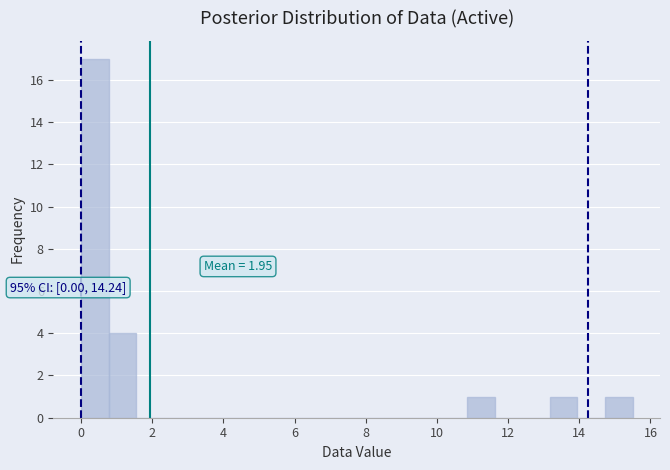

Around what value on the x-axis is the tallest bar? Give the approximate position of its centre, as read against the axis.

0.4